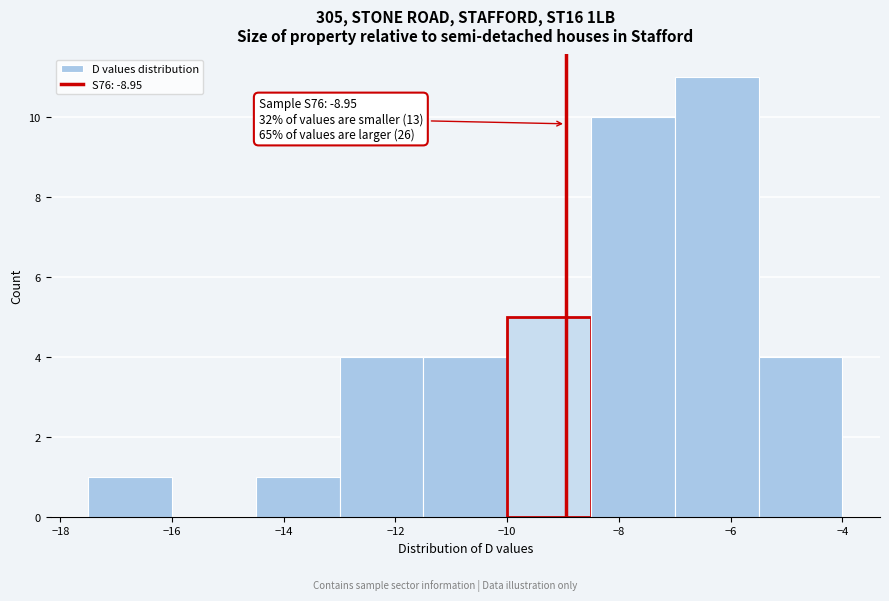

Over which range of the x-axis is the bar tallest?

-7.0 to -5.5